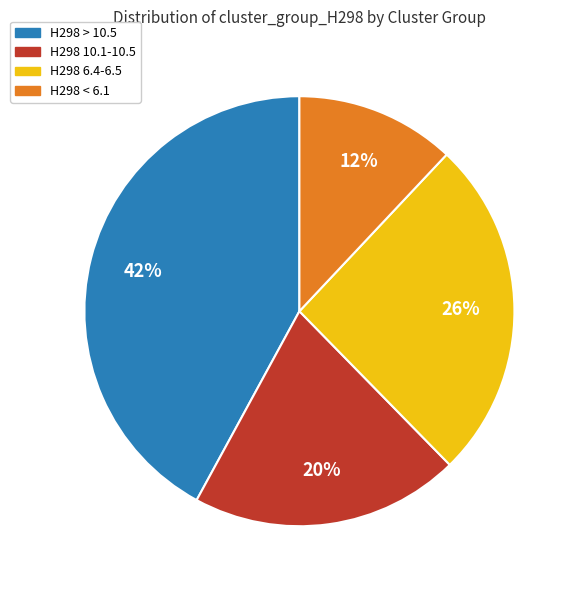

To the nearest percent, what is the average slice percentage?

25%